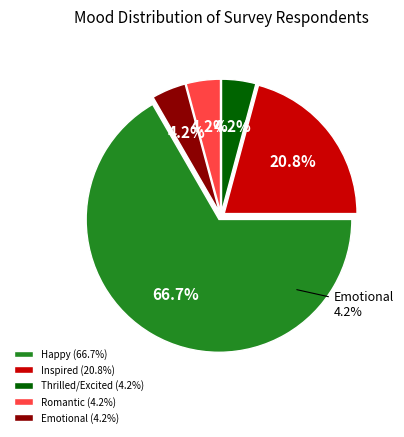

How much of the chart is everything except Inspired?

79.2%